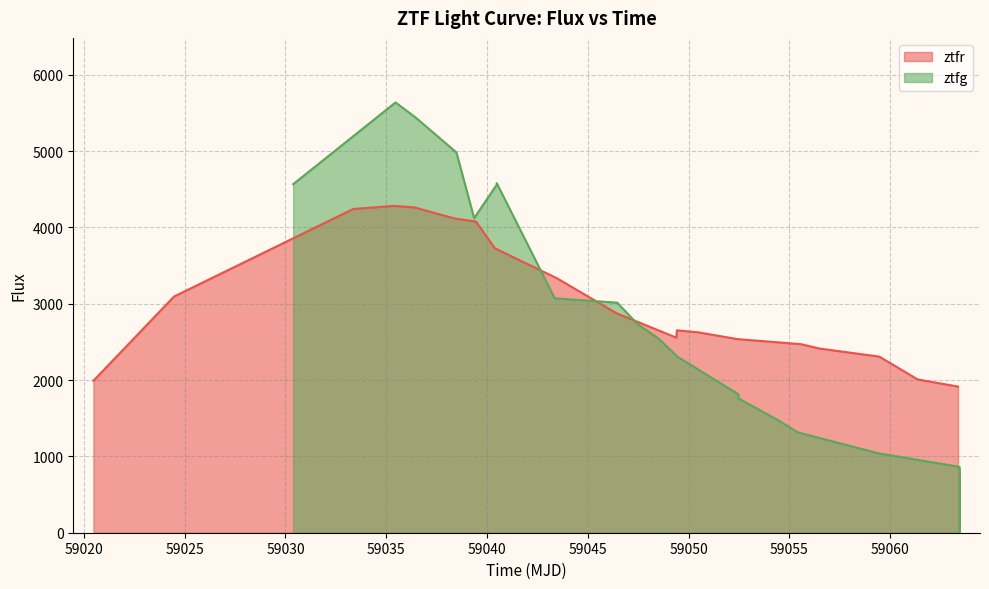

Reading left to right, transcribe all the data shown in this chart.

ztfr: 1991.3	3094.7	4241.5	4281.6	4263.0	4118.2	4076.2	3726.5	3334.9	2873.6	2556.0	2651.6	2625.5	2536.8	2472.9	2474.6	2413.7	2307.5	2008.2	1914.7
ztfg: 4566.2	5637.5	5437.2	4982.2	4121.5	4559.4	4580.4	3070.9	3014.0	2732.0	2549.4	2304.0	1815.7	1759.4	1465.0	1314.8	1040.0	863.2	810.2	0.0